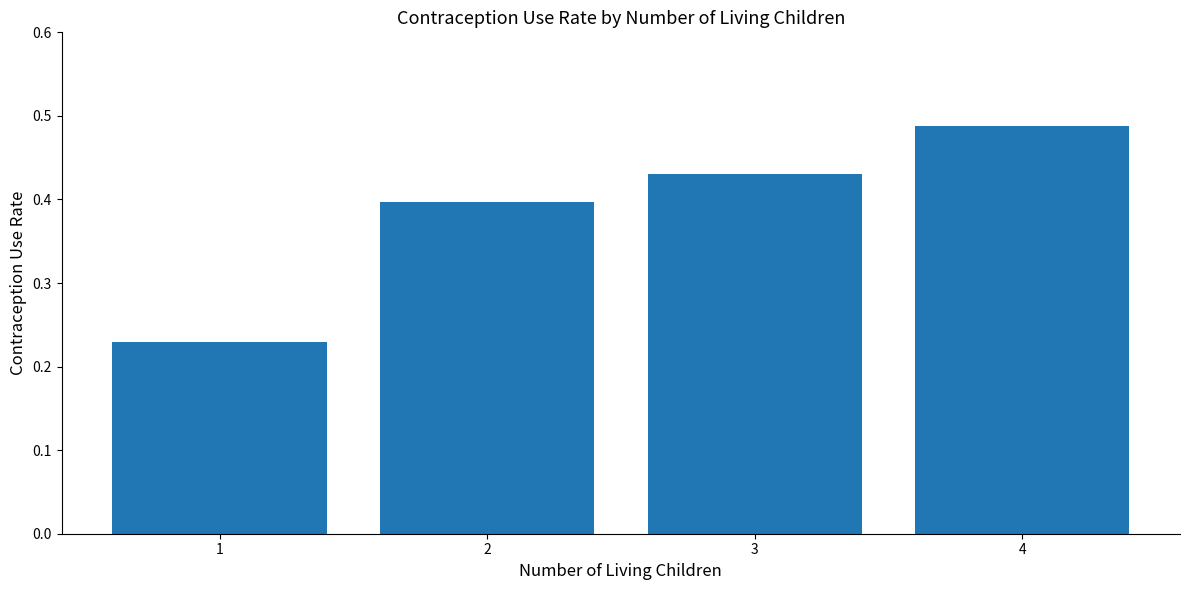

Rank the categories by value from highest to lowest.

4, 3, 2, 1